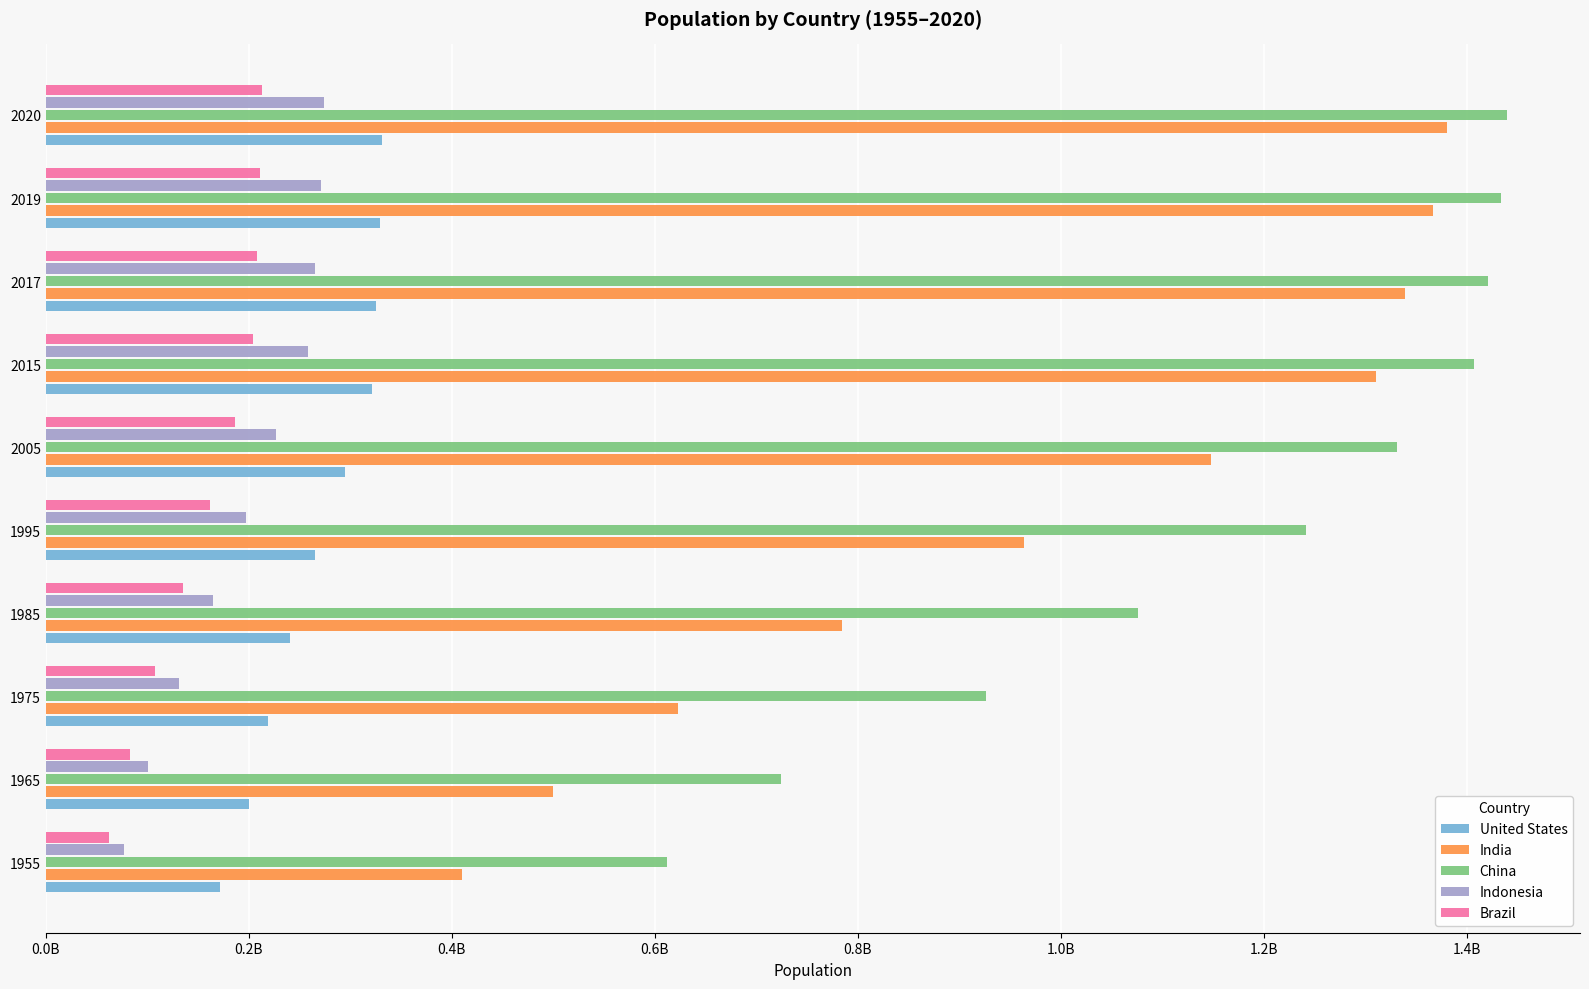

Reading right to left, list all the values displayed in this chart.

United States: 331002651	329064917	325084756	320878310	294993511	265163745	240499825	219081251	199733676	171685336
India: 1380004385	1366417754	1338676785	1310152403	1147609927	963922588	784360008	623102897	499123324	409880595
China: 1439323776	1433783686	1421021791	1406847870	1330776380	1240920535	1075589361	926240885	724218968	612241554
Indonesia: 273523615	270625568	264650963	258383256	226289470	196934260	164982451	130680727	100267062	77273425
Brazil: 212559417	211049527	207833823	204471769	186127103	162019896	135274080	107216205	83373530	62533919